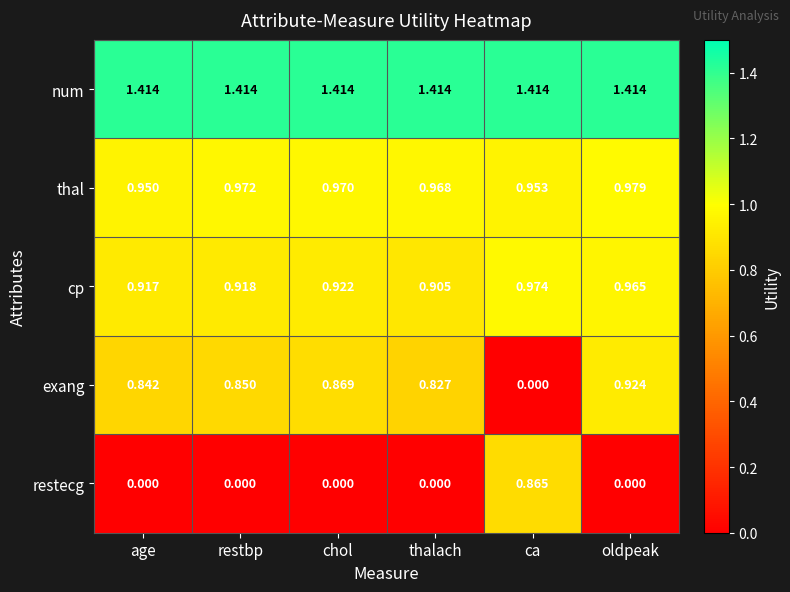

At which label is cp closest to 0?

thalach